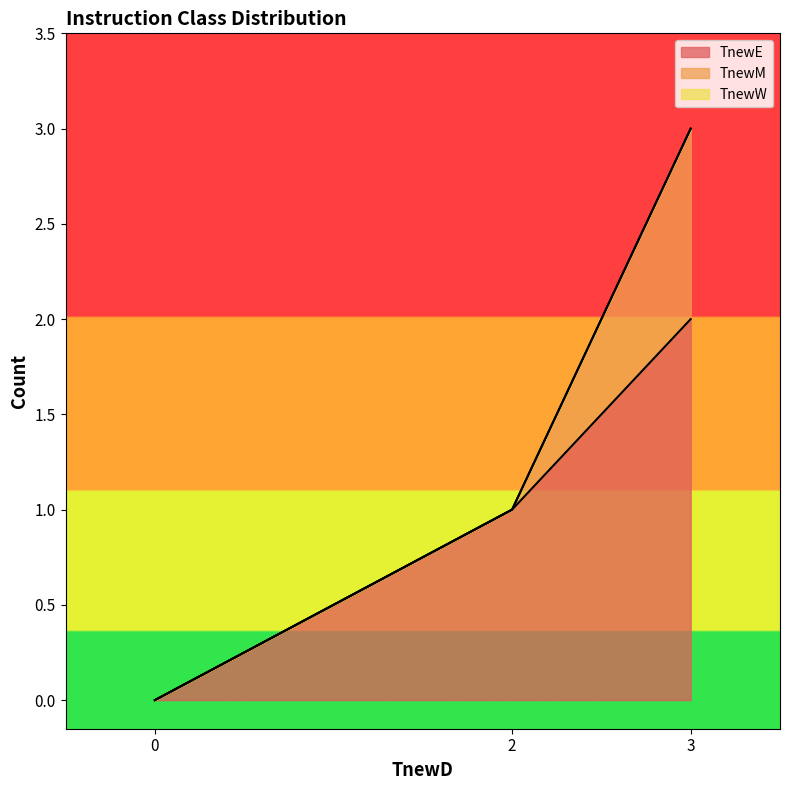

At which label does TnewE reach its peak?

3